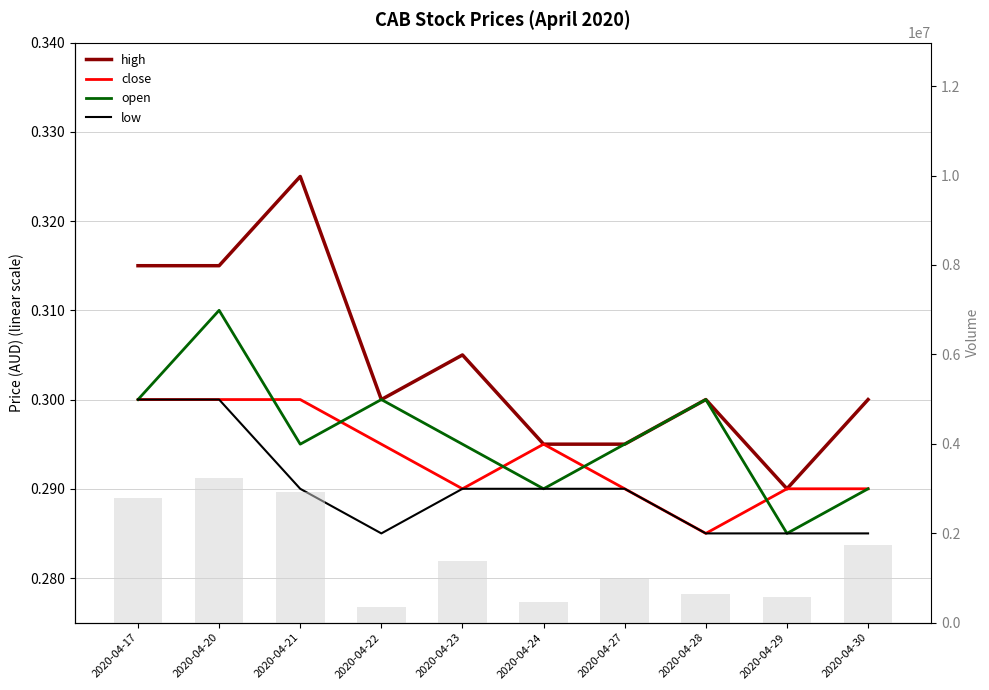

Between 2020-04-20 and 2020-04-30, which series saw the biggest shift?

vol